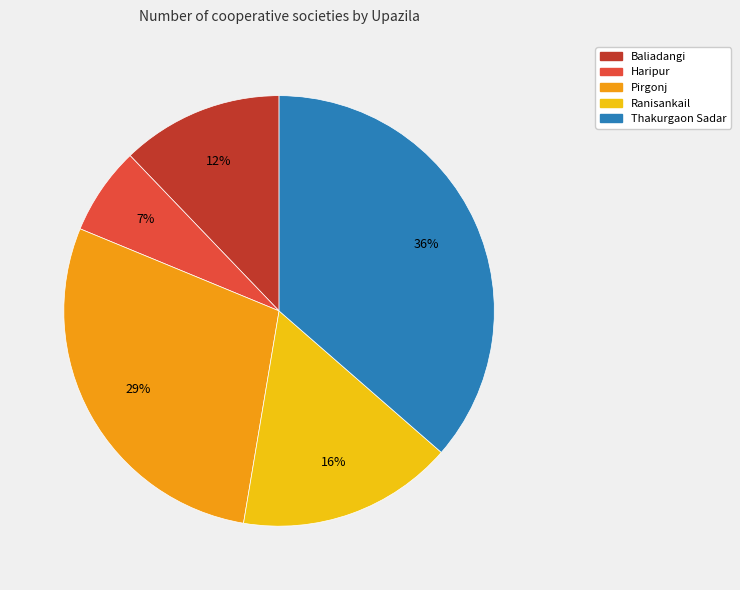

Between Baliadangi and Ranisankail, which is larger?

Ranisankail